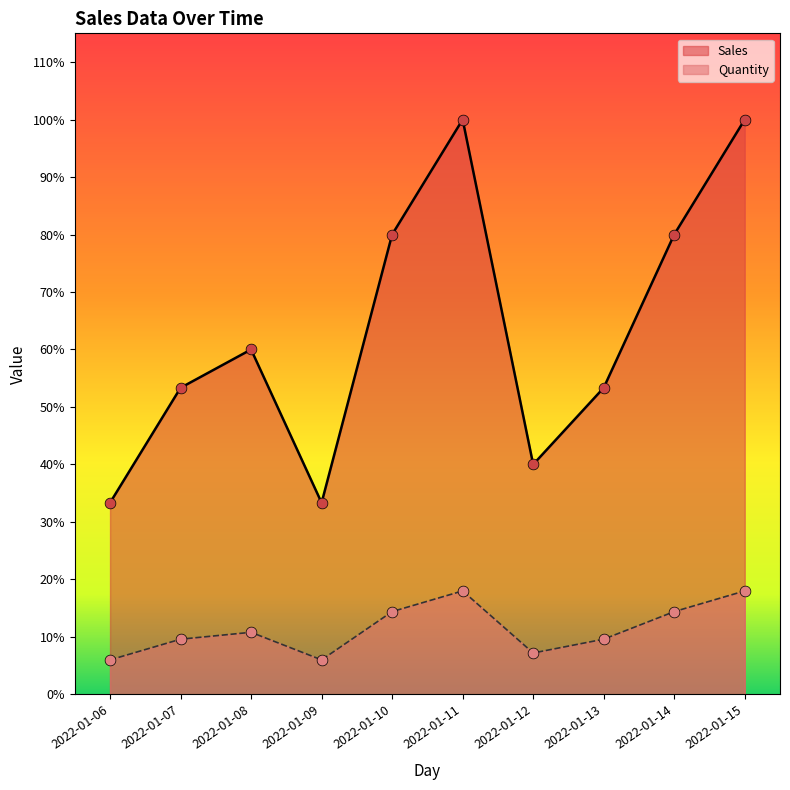

Which series has the widest spread of Y values?

Quantity